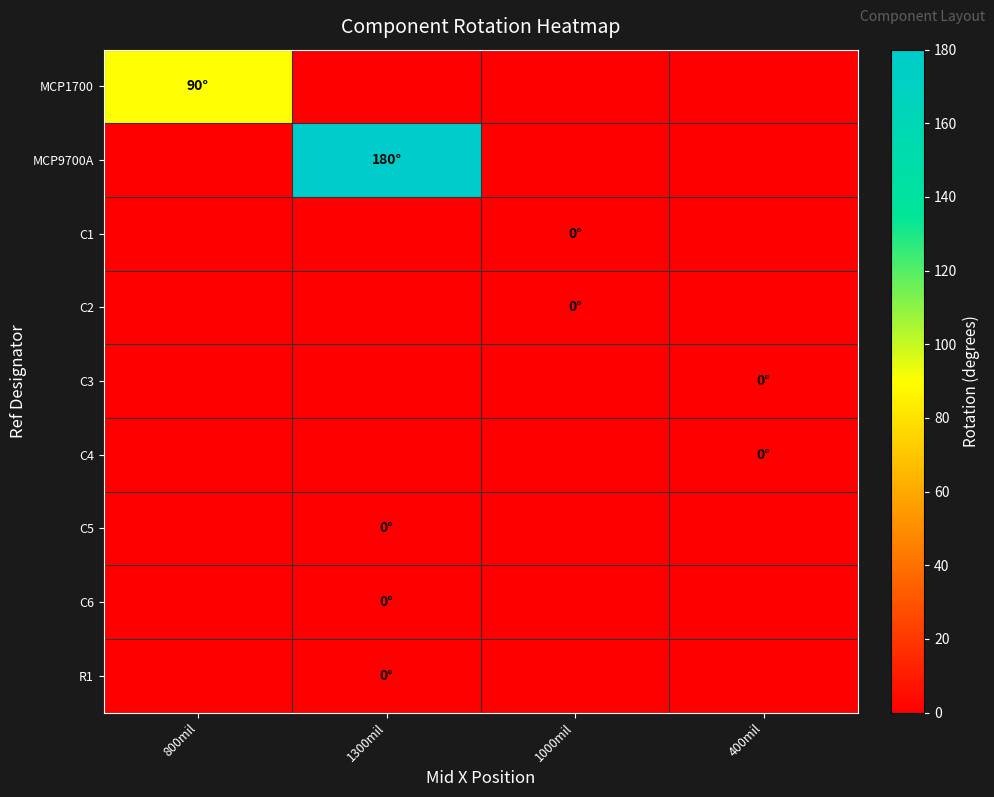

At which category is the sum across all series the highest?

1300mil